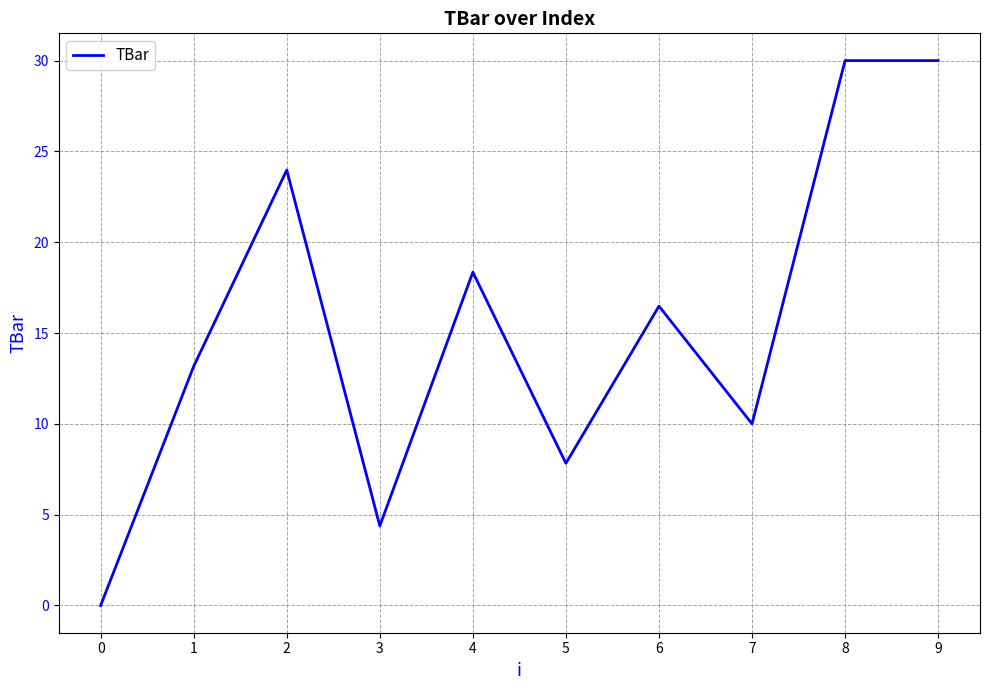

What is the change in value from 6 to 7?

-6.5